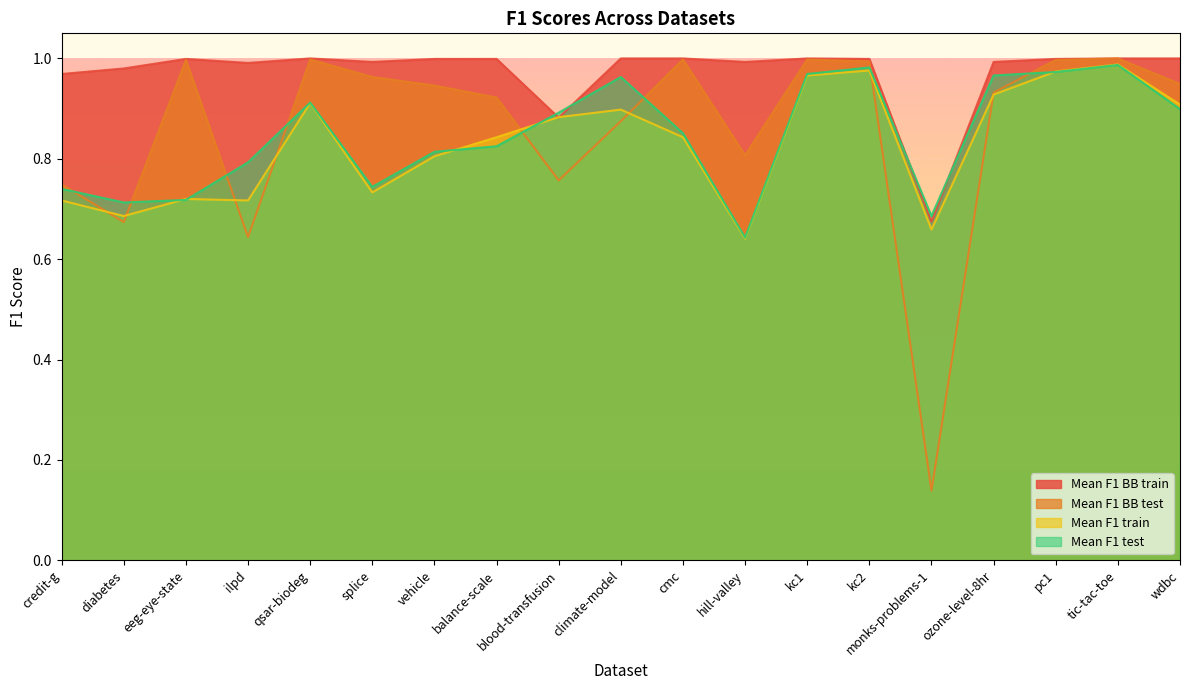

What is the minimum value shown in the chart?

0.1